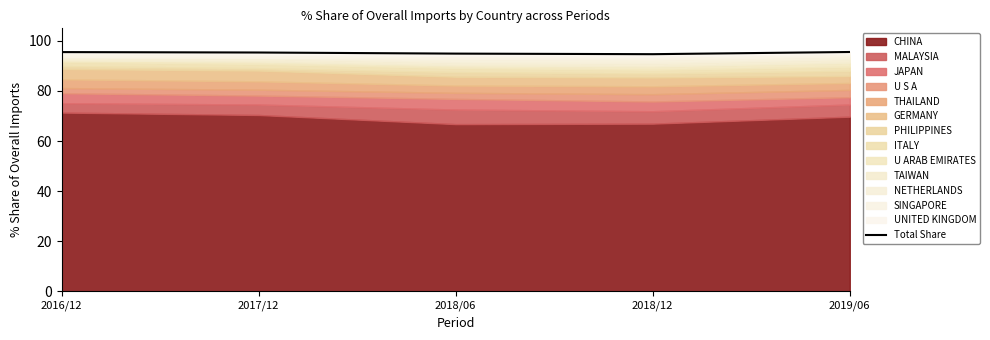

True or false: the data shows 58.8 at 2018/12.

False